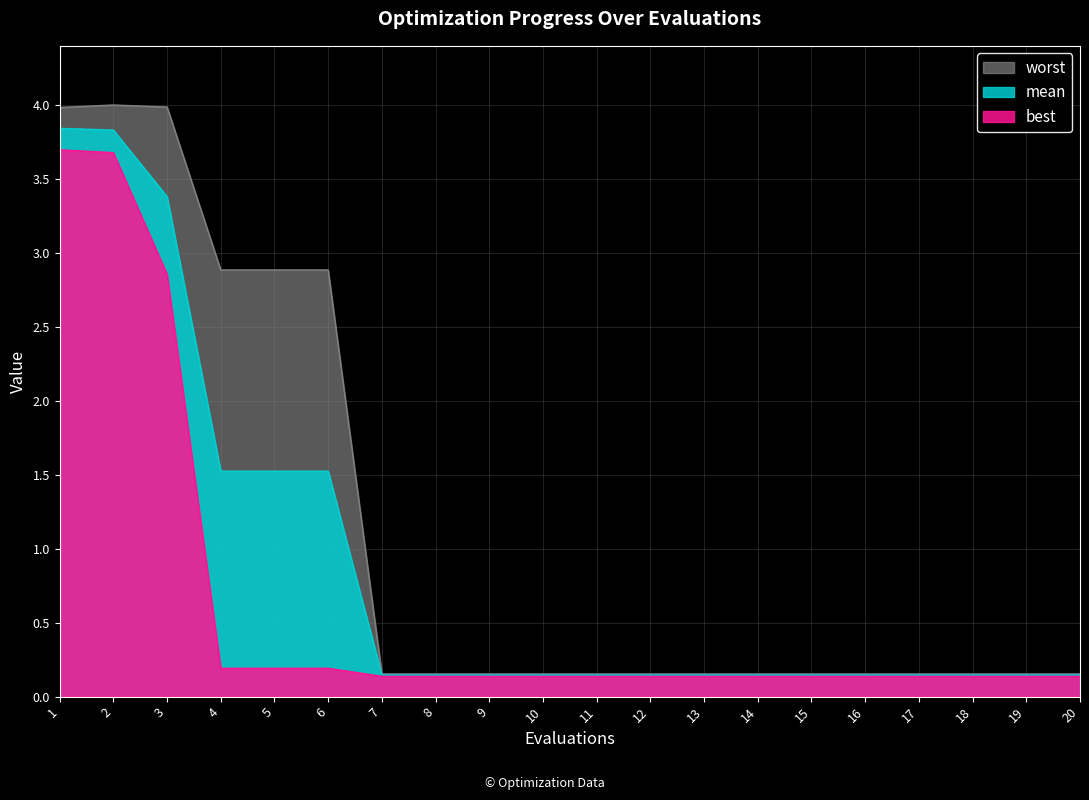

Does the chart have visible grid lines?

Yes